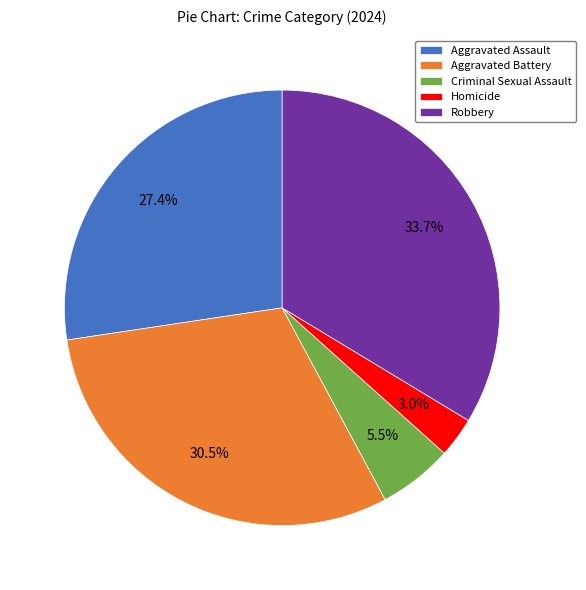

Which category has the biggest portion of the pie?

Robbery